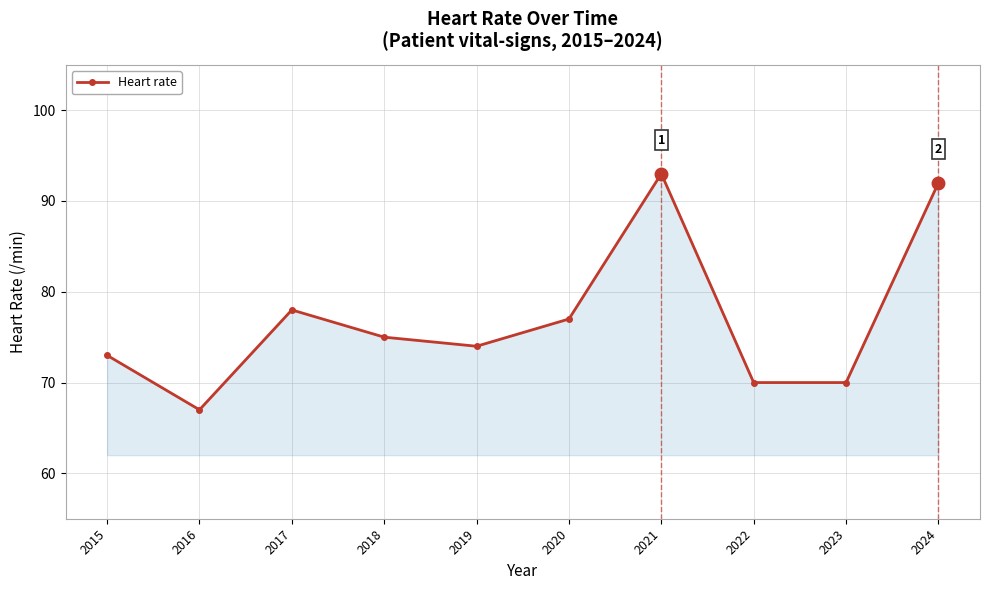

What is the sum of the values at 2022 and 2023?

140